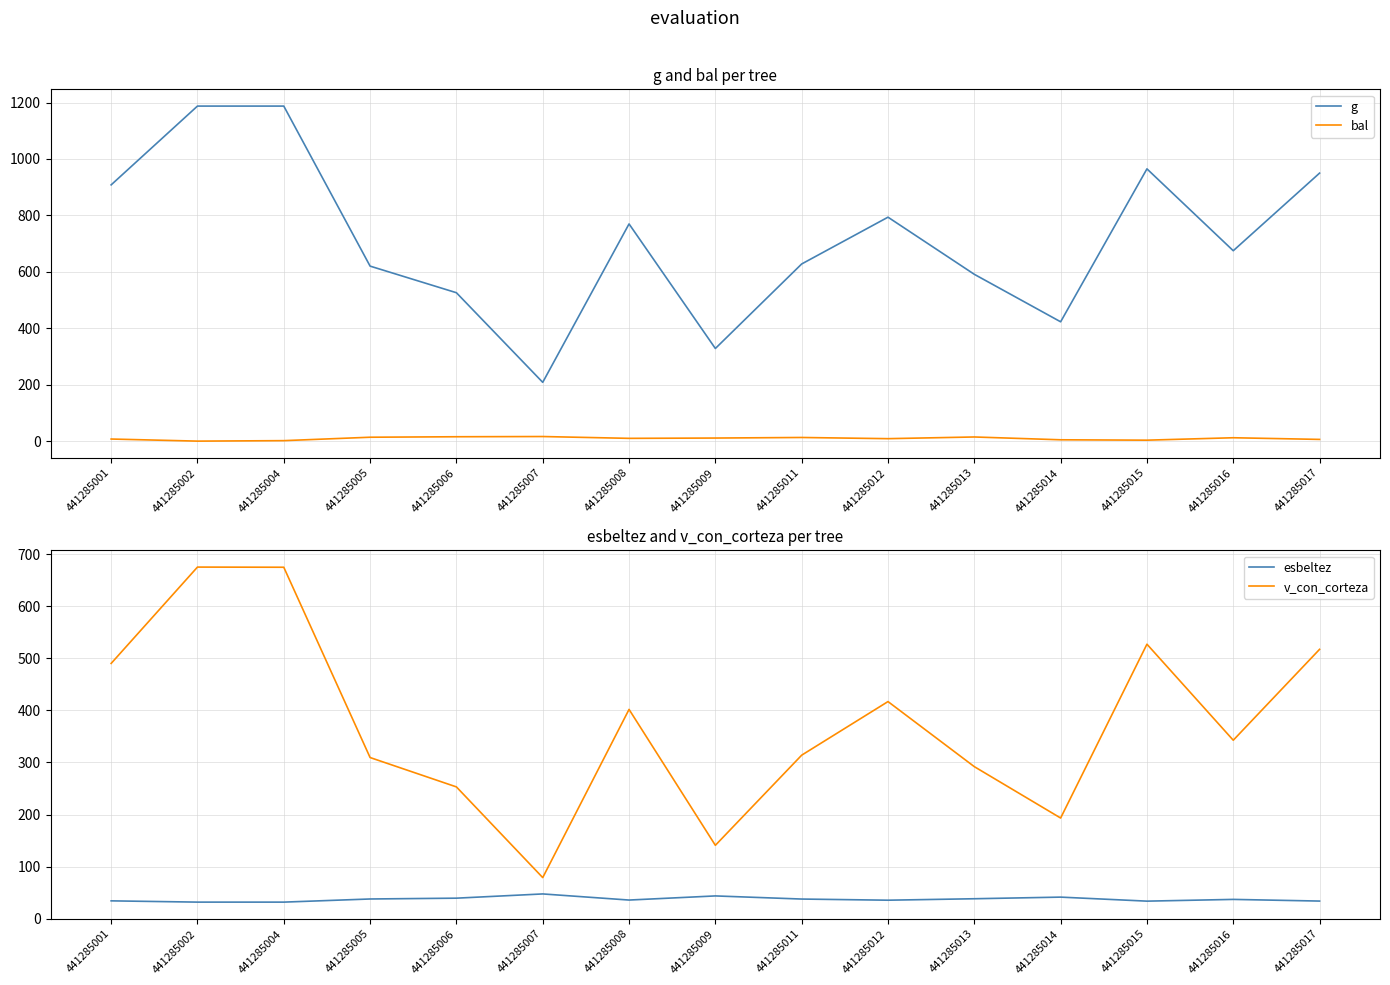

What is the highest value of the esbeltez series?

47.4